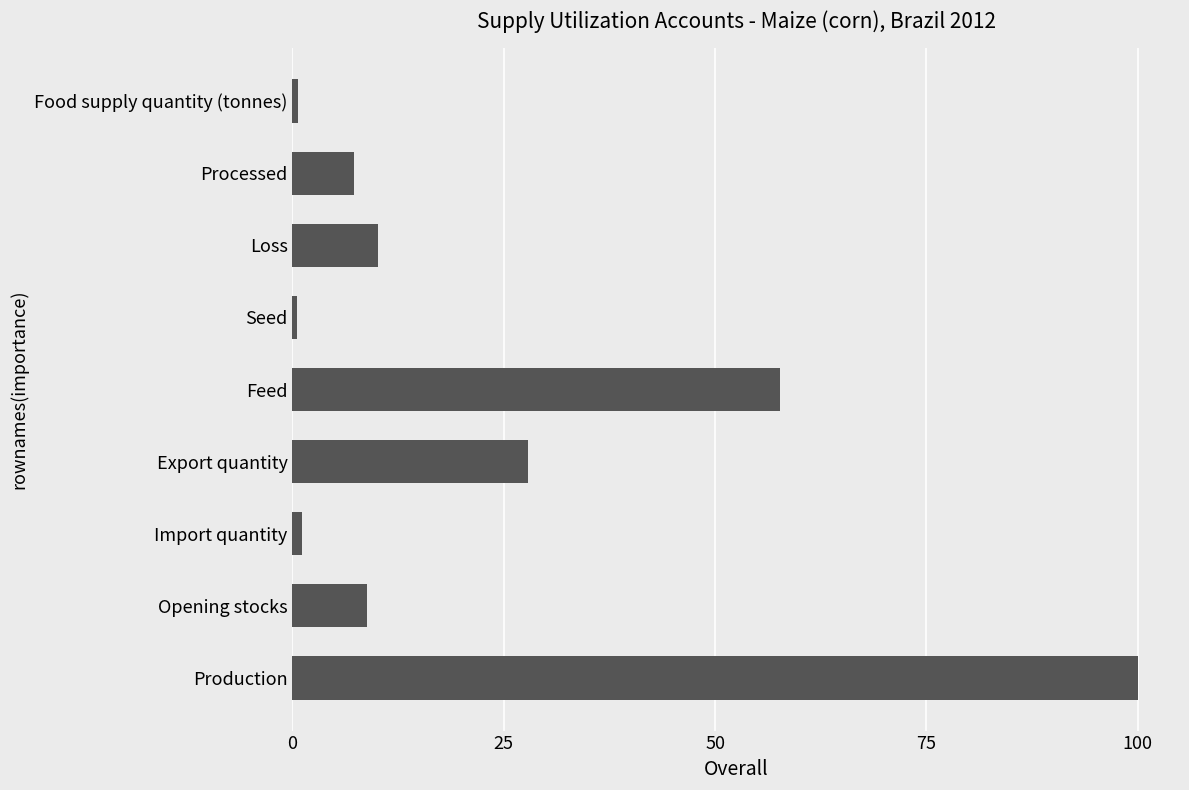

The chart shows a value of 16.6 at Loss. True or false?

False